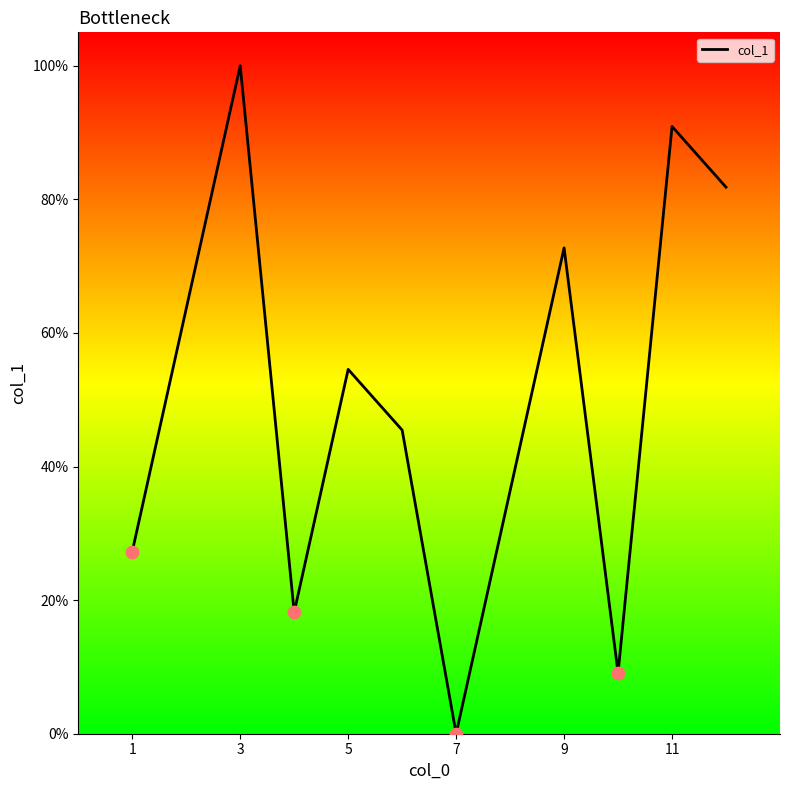

What is the maximum value shown in the chart?

100.0